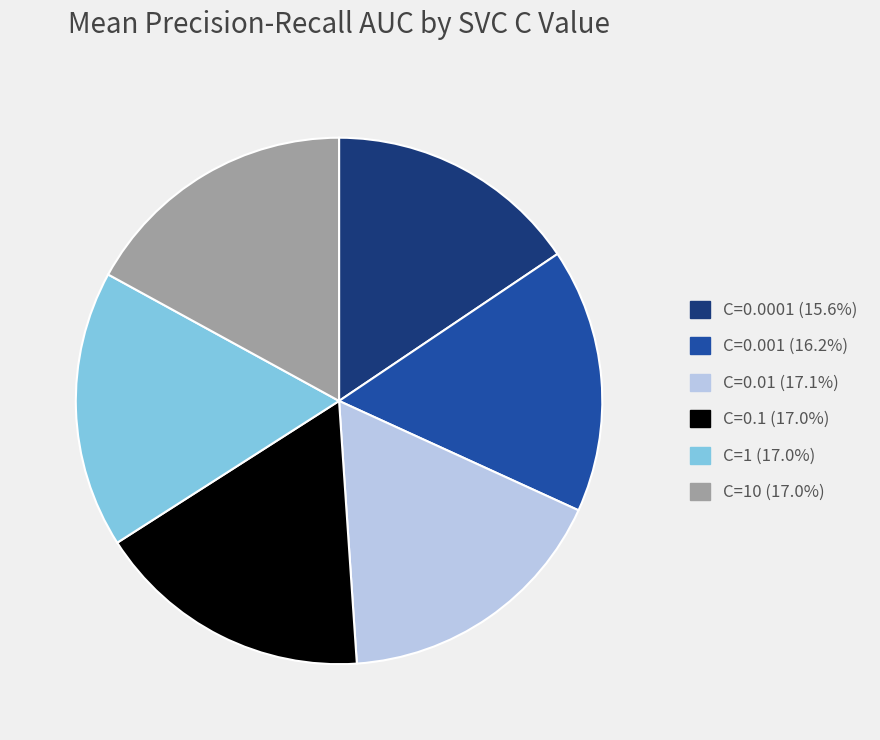

Is there a majority slice in this chart?

No